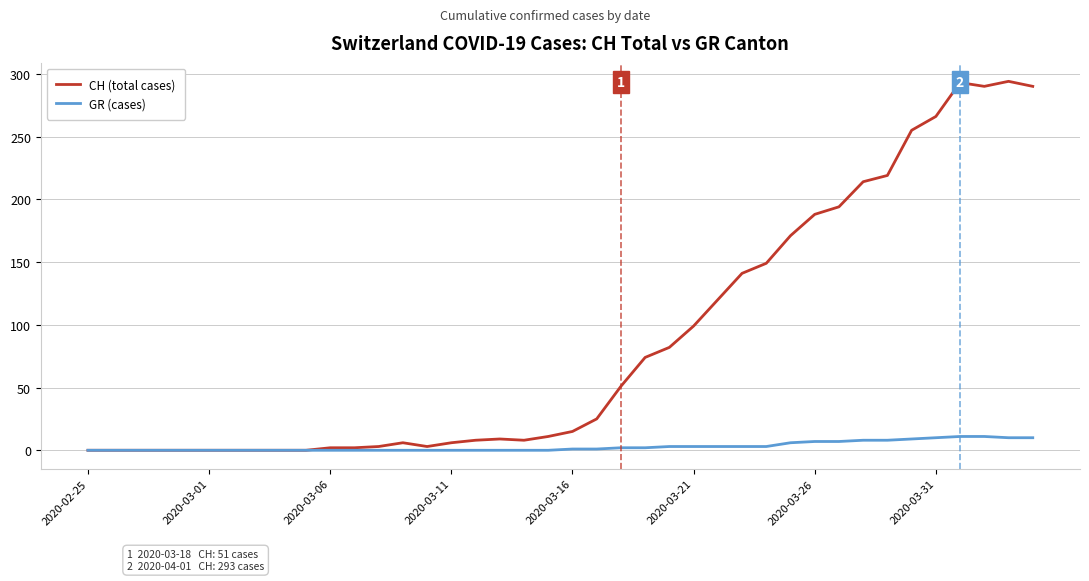

Rank the series by their average value, from lowest to highest.

GR (cases), CH (total cases)